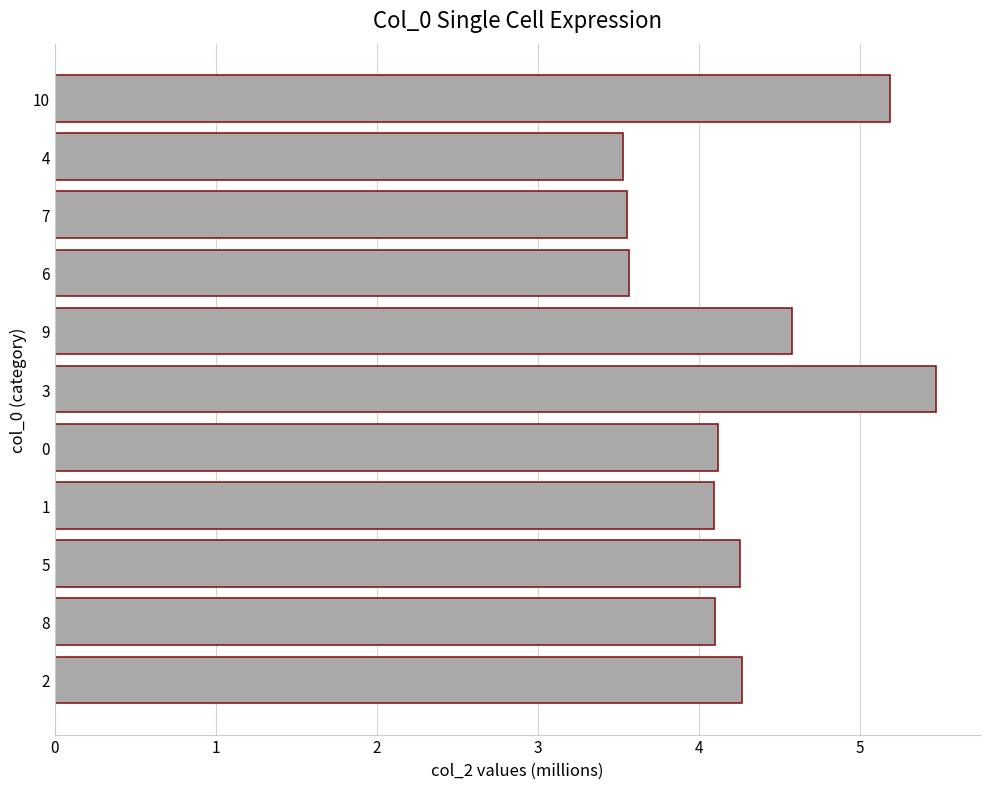

Approximately how many times larger is the value at 4 compared to 7?

1.0